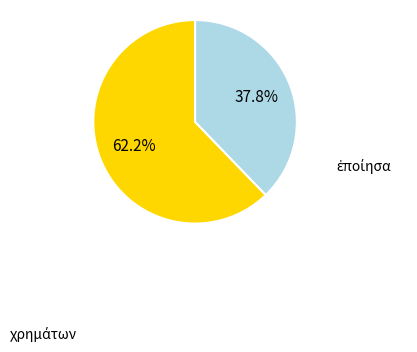

Is there a majority slice in this chart?

Yes